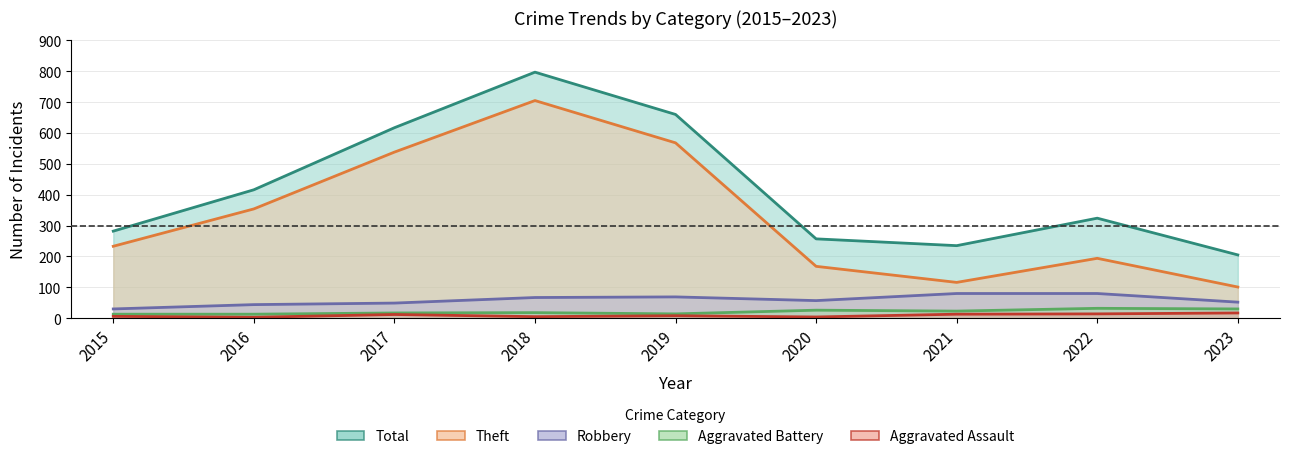

At which category does Aggravated Battery reach its first local valley?

2019